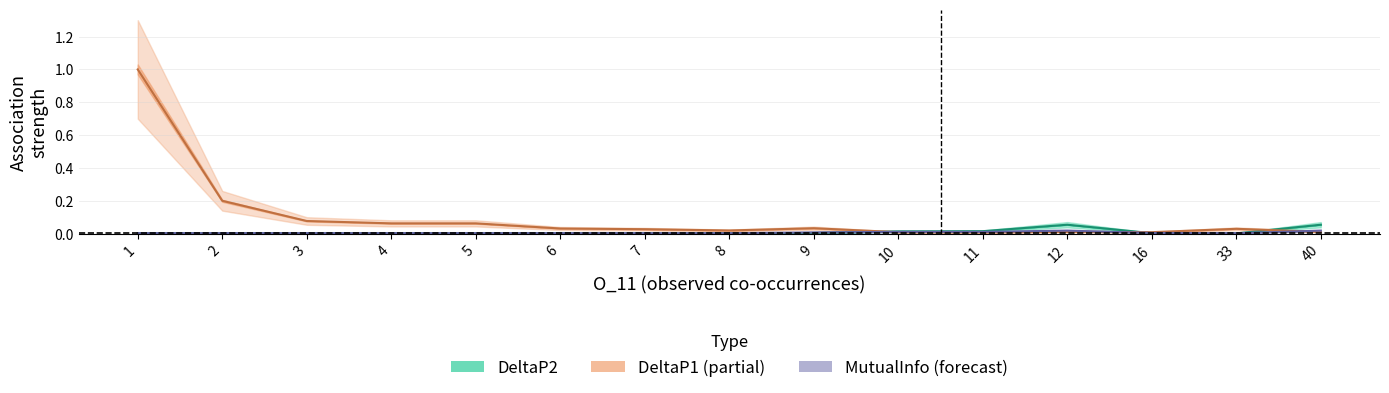

Which series has the largest total across all categories?

DeltaP1